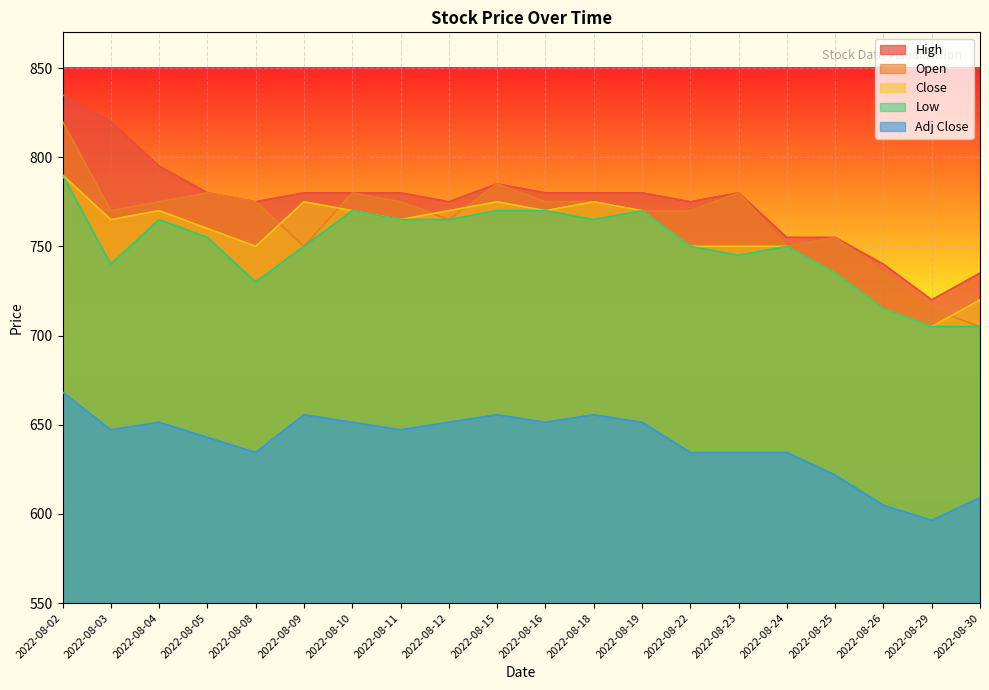

How many lines are shown in the chart?

5